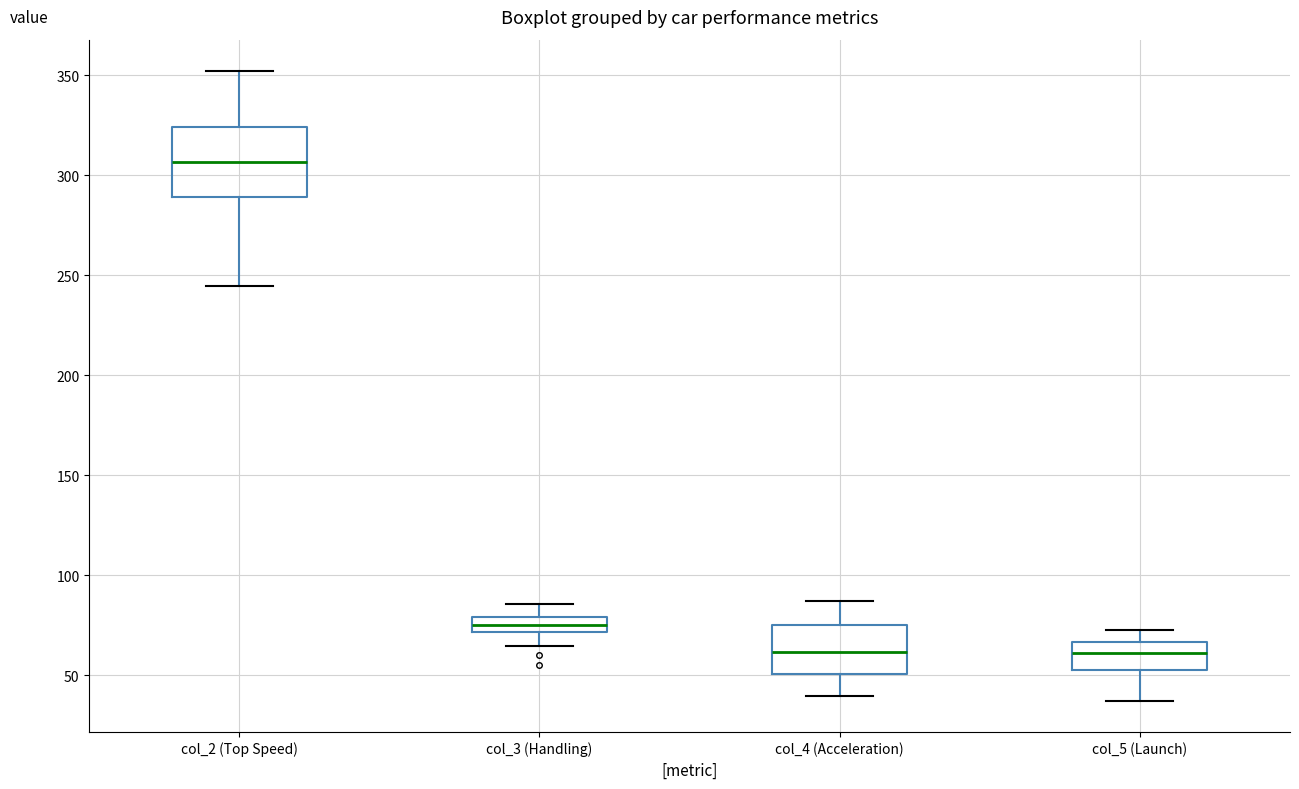

Which box is the tallest, from its lower edge to its upper edge?

col_2 (Top Speed)